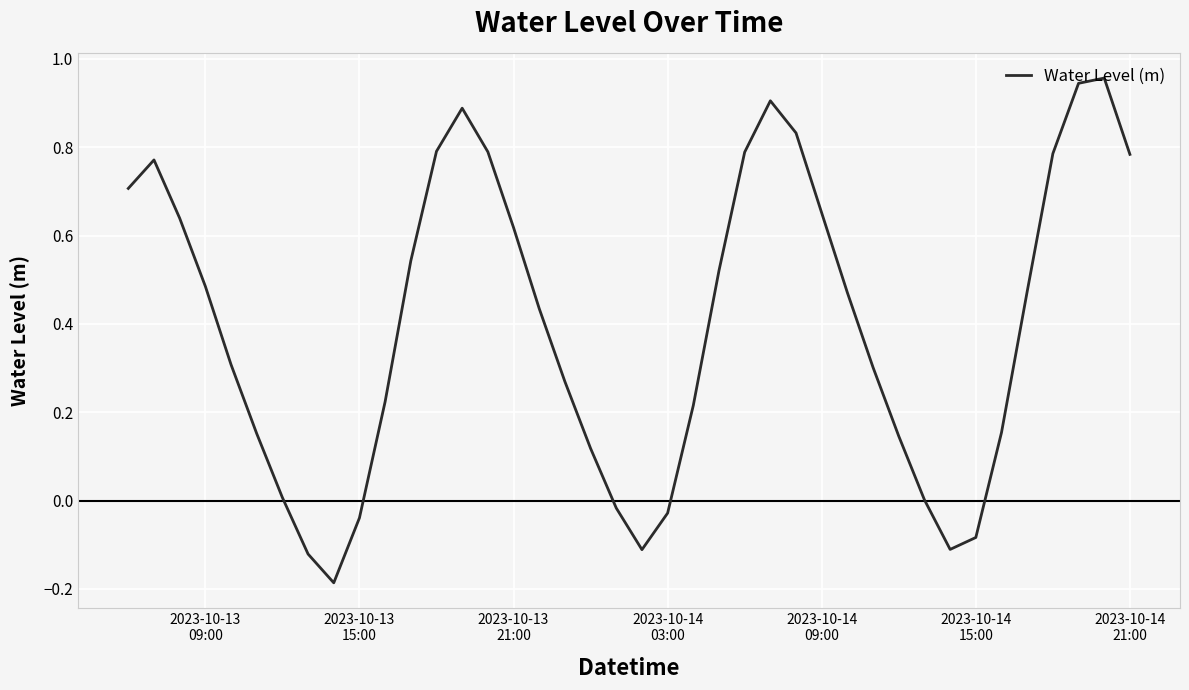

What is the difference between the maximum and minimum values?

1.1